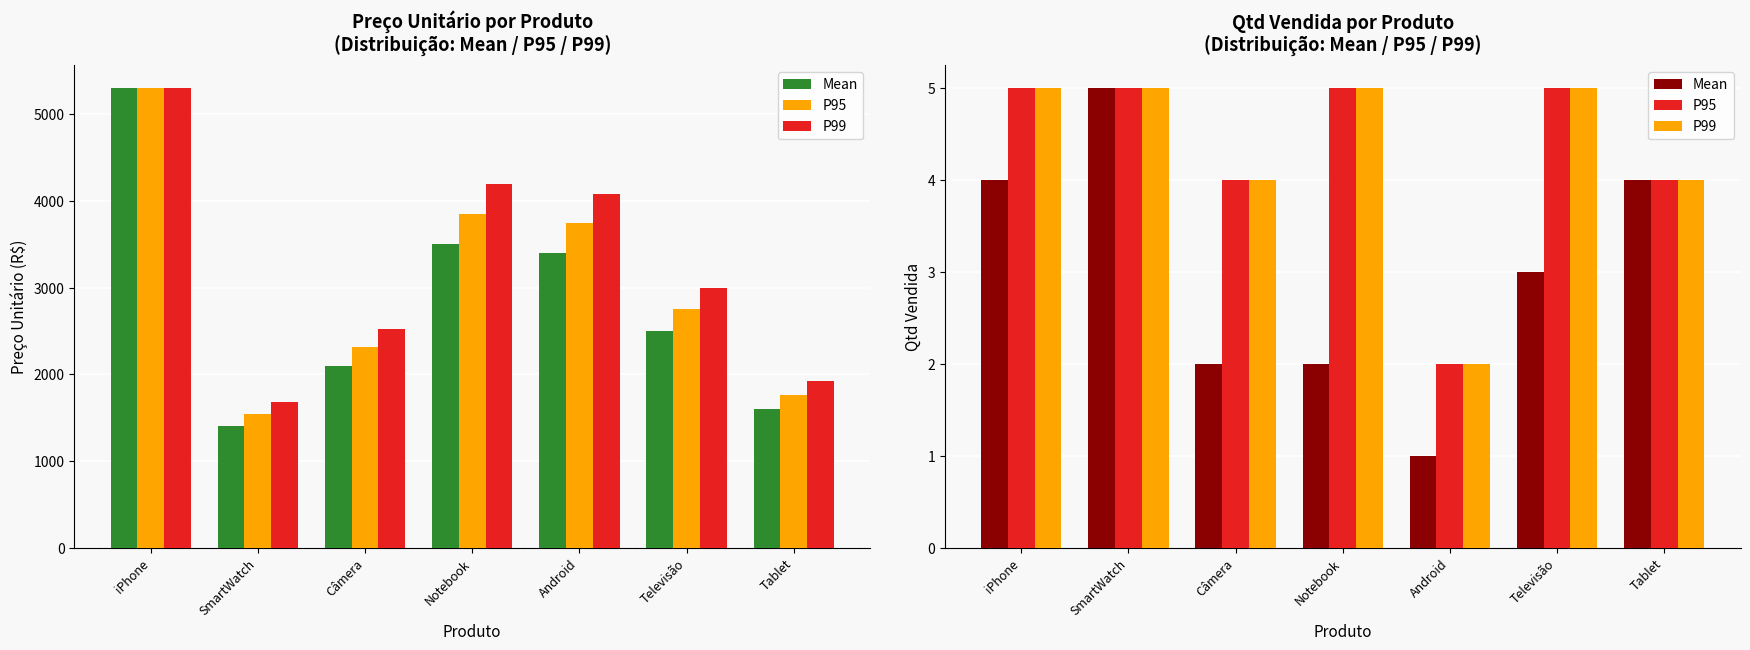

Between Televisão and iPhone, which is larger?

iPhone